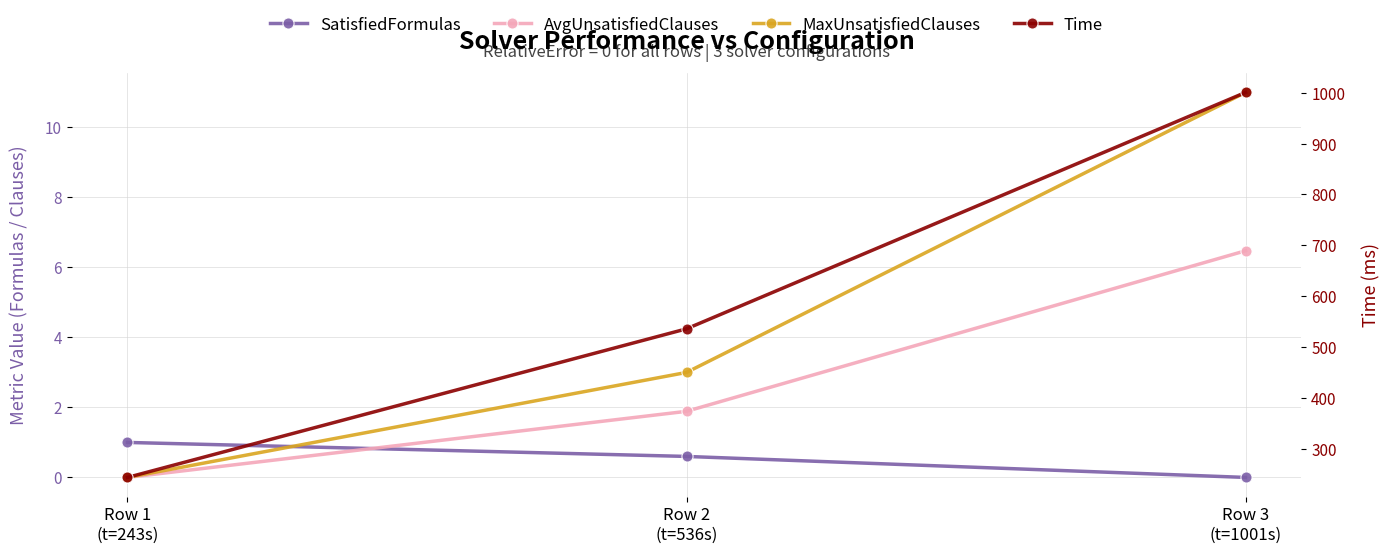

What is the label of the 2nd point from the right?

Row 2
(t=536s)